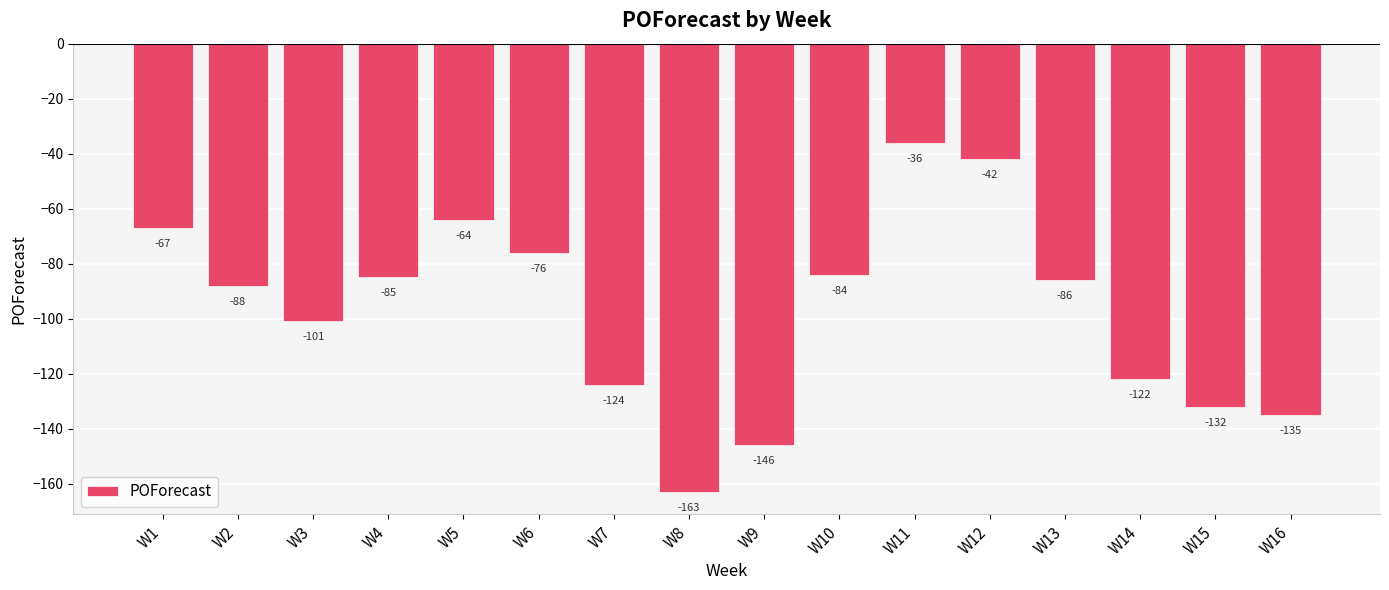

What is the value of the 11th bar from the left?

-36